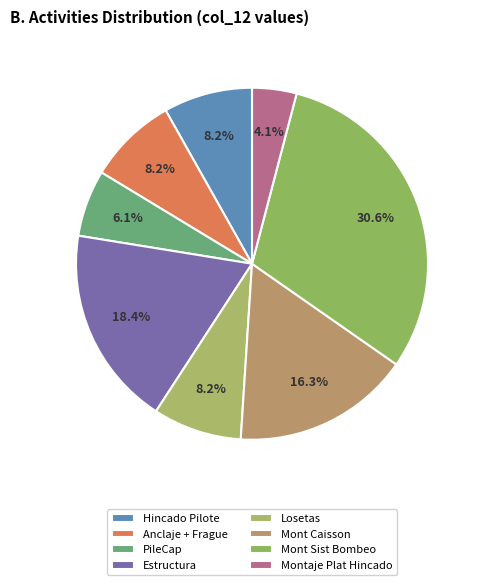

Which category has the biggest portion of the pie?

Mont Sist Bombeo